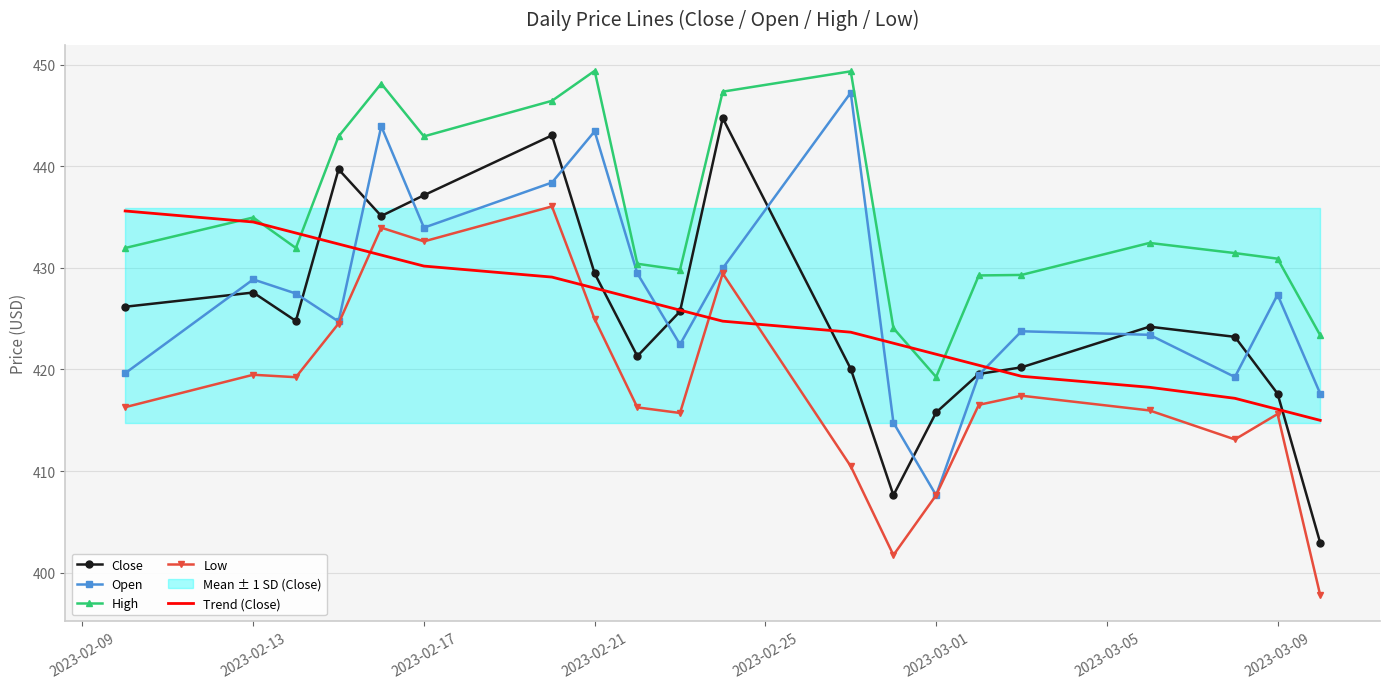

After their last crossing, which series has the higher values: Open or Close?

Open